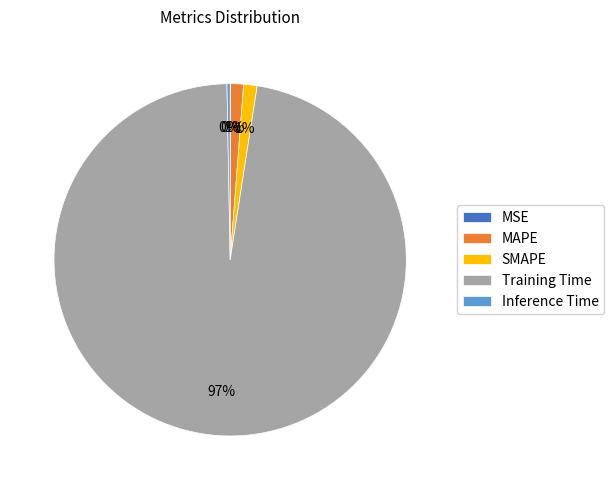

What is the largest slice in the pie chart?

Training Time